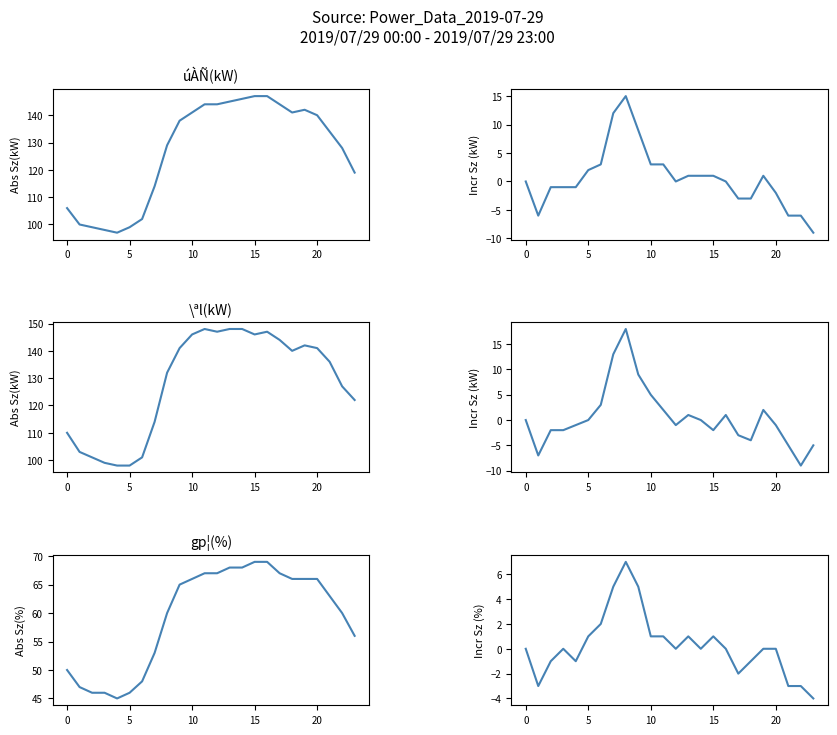

List the series in order of their peak value, lowest first.

gp¦(%) incr, úÀÑ(kW) incr, \ªl(kW) incr, gp¦(%), úÀÑ(kW), \ªl(kW)